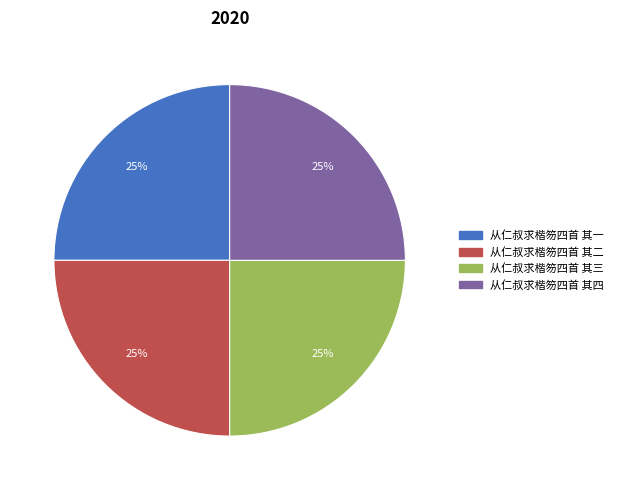

Count the number of slices in the pie.

4